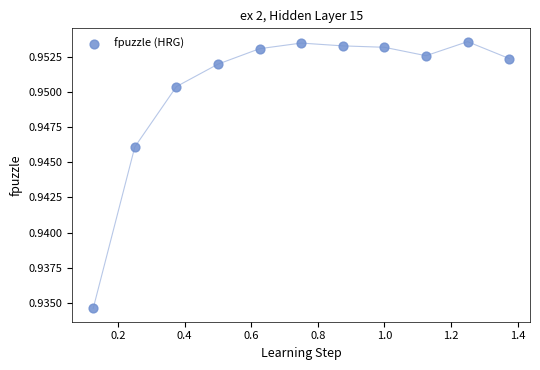

What is the average X value?

0.8